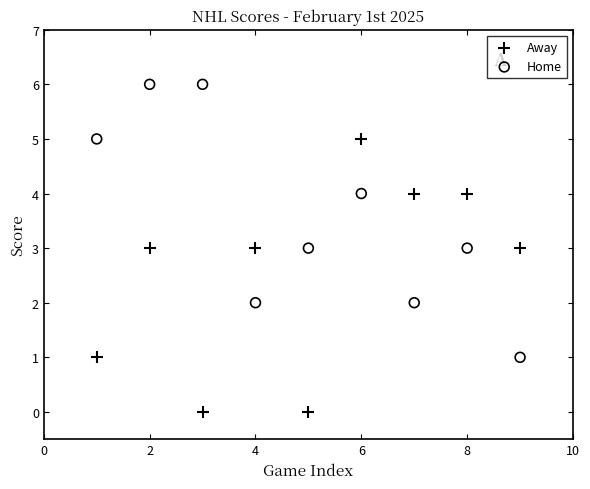

Which series reaches the minimum Y coordinate?

Away